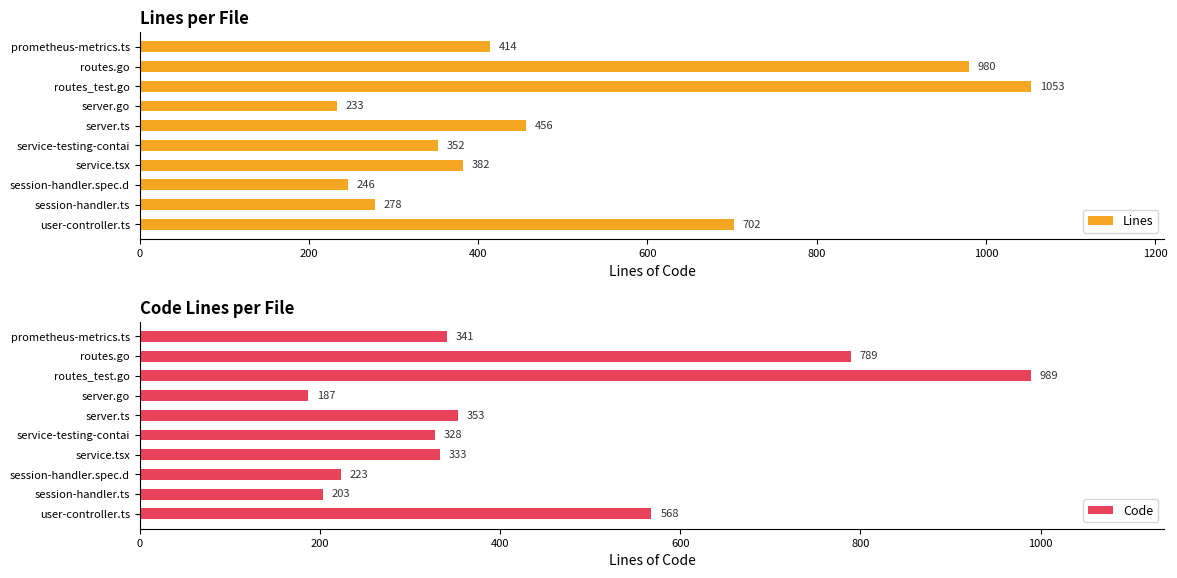

What is the difference between the Lines values at routes.go and session-handler.spec.d?

734